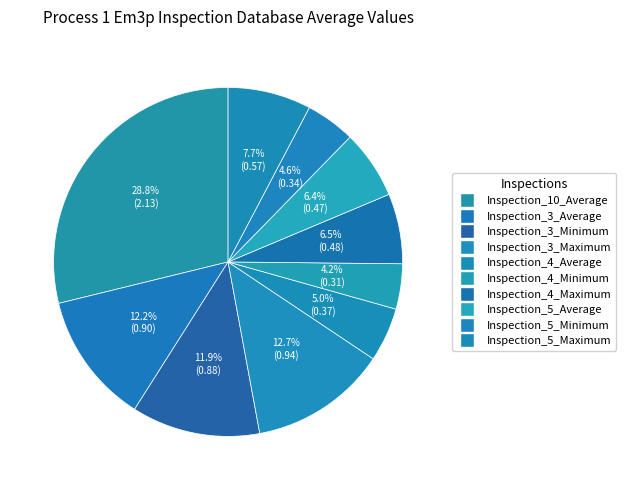

Does any single category account for the majority?

No